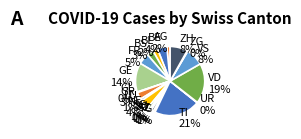

Is the sum of SO and BS greater than half?

No